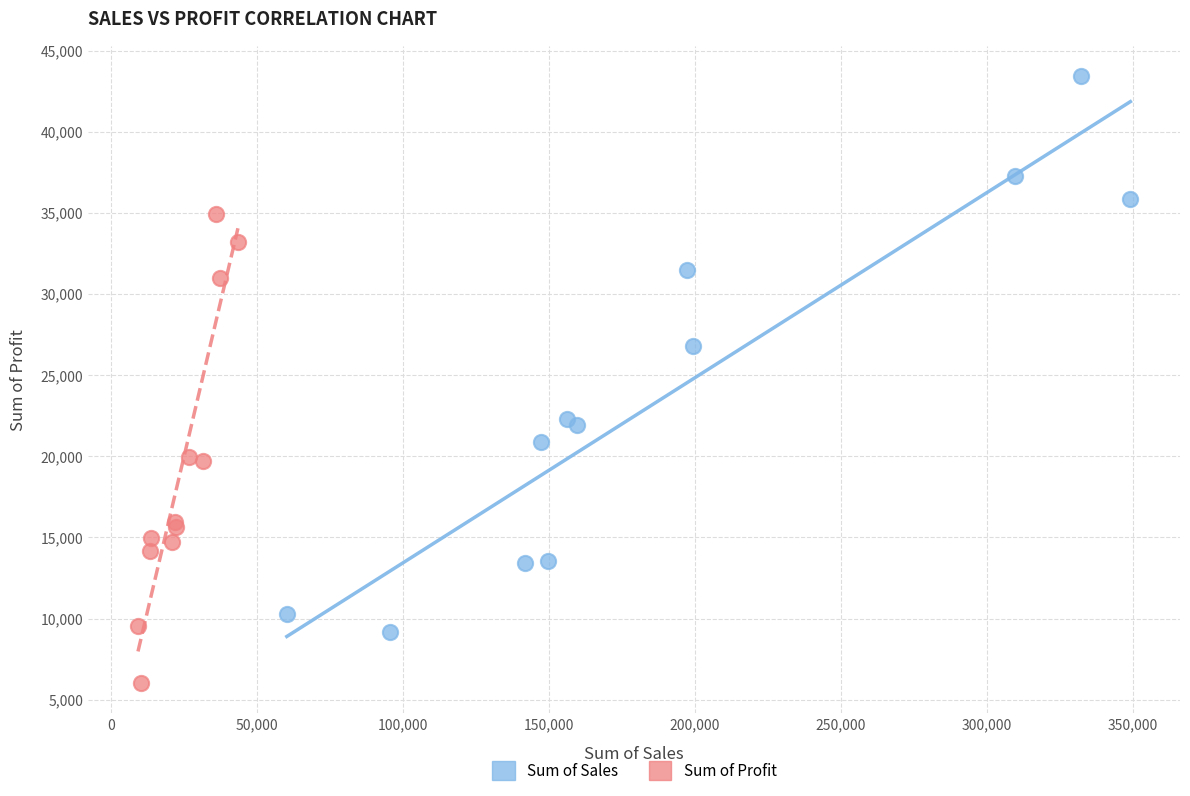

Which series reaches the minimum Y coordinate?

Sum of Profit